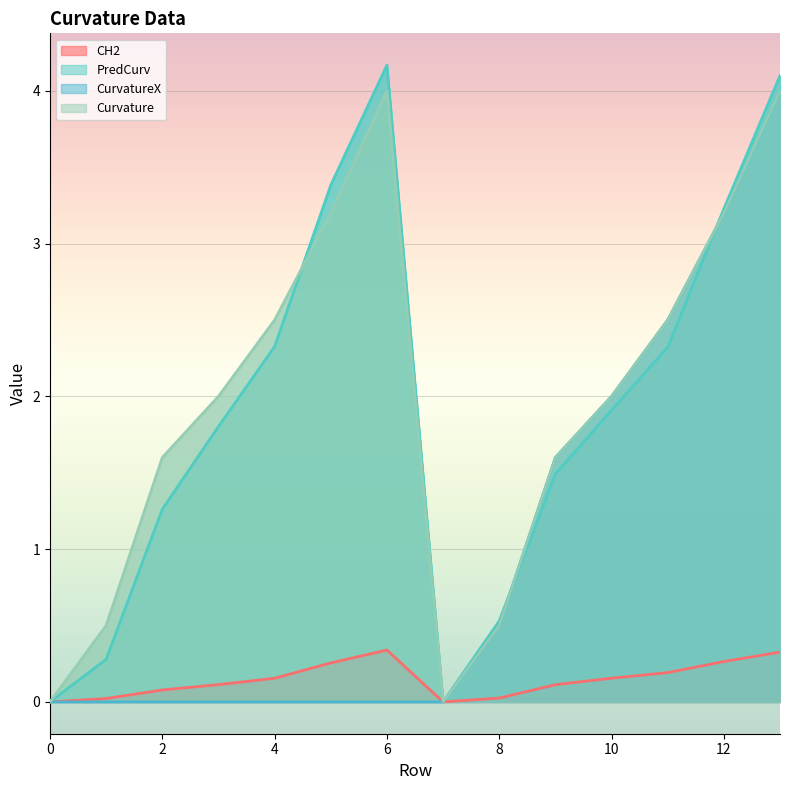

True or false: PredCurv has a value of 0.0 at 0.

True